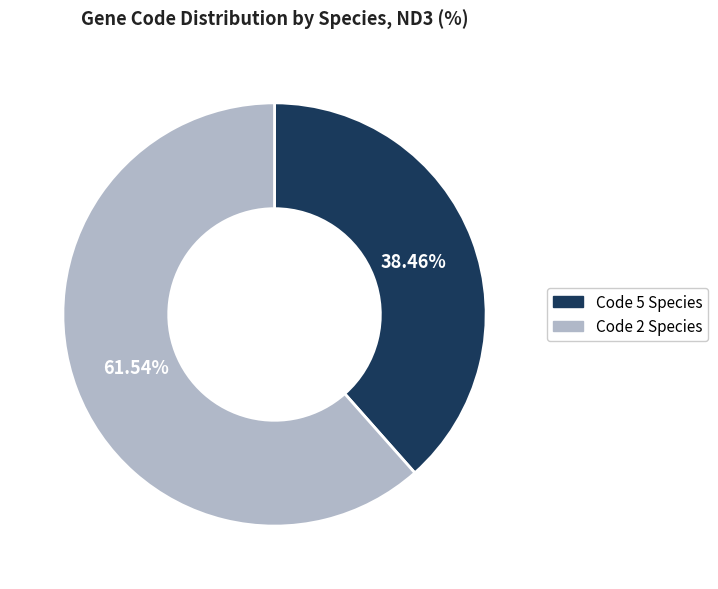

How many slices are in this pie chart?

2